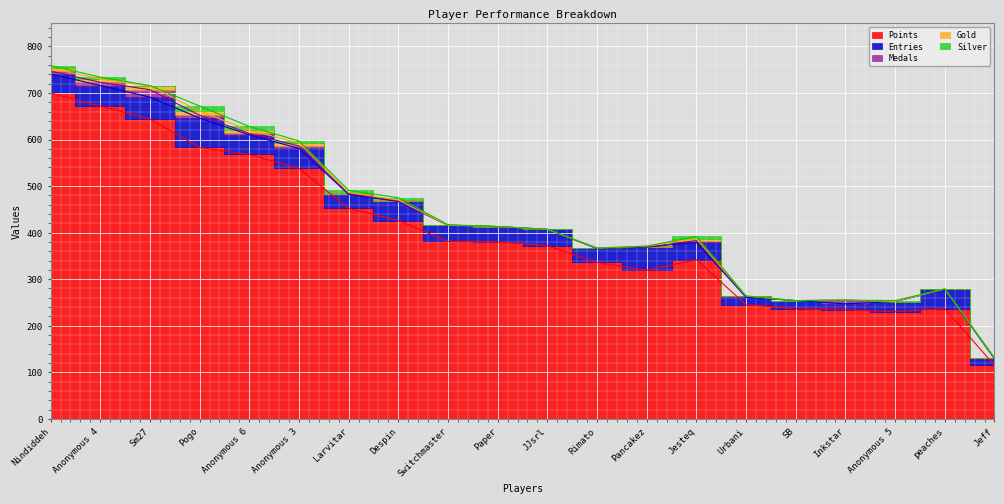

What is the sum of the Entries values at Nindiddeh and Urbani?

57